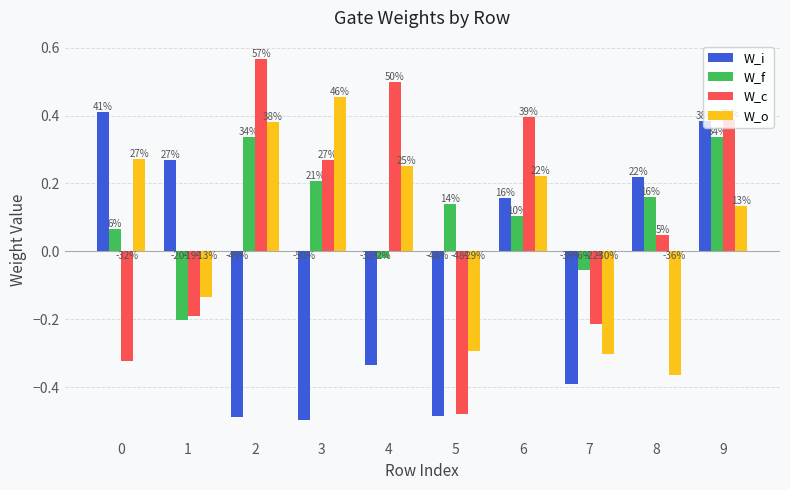

Are the bars horizontal?

No